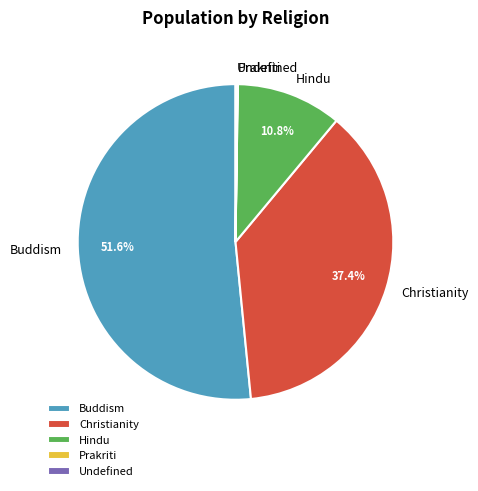

Is there a majority slice in this chart?

Yes